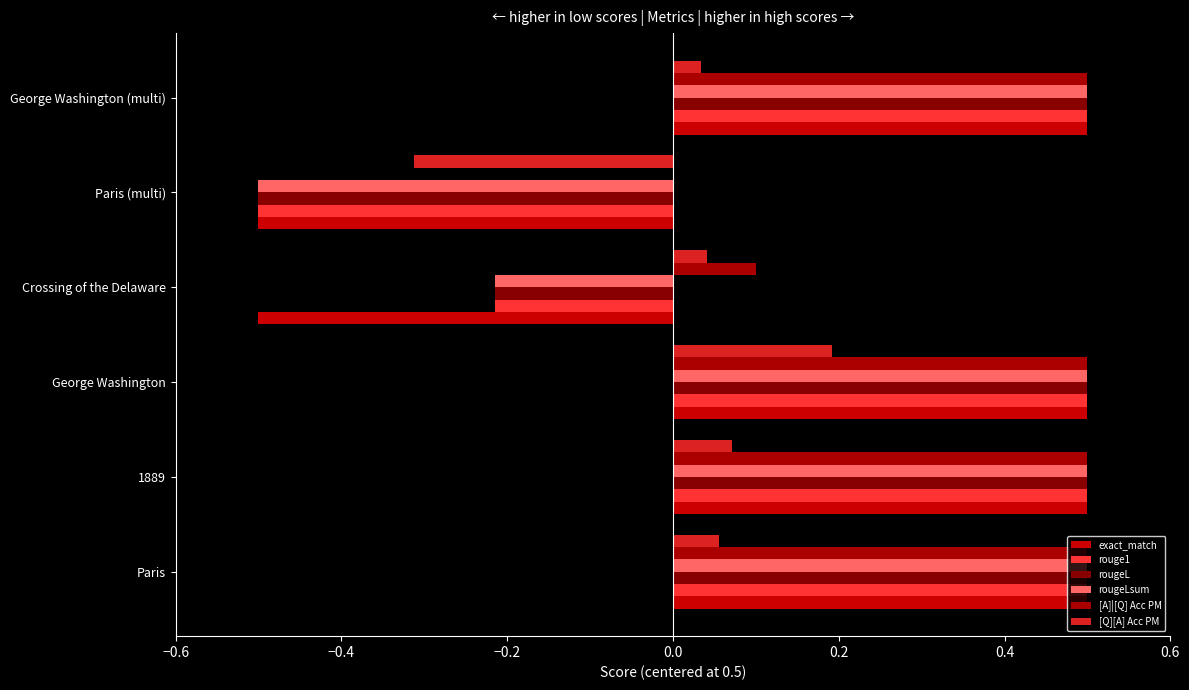

How many distinct data groups are displayed?

6